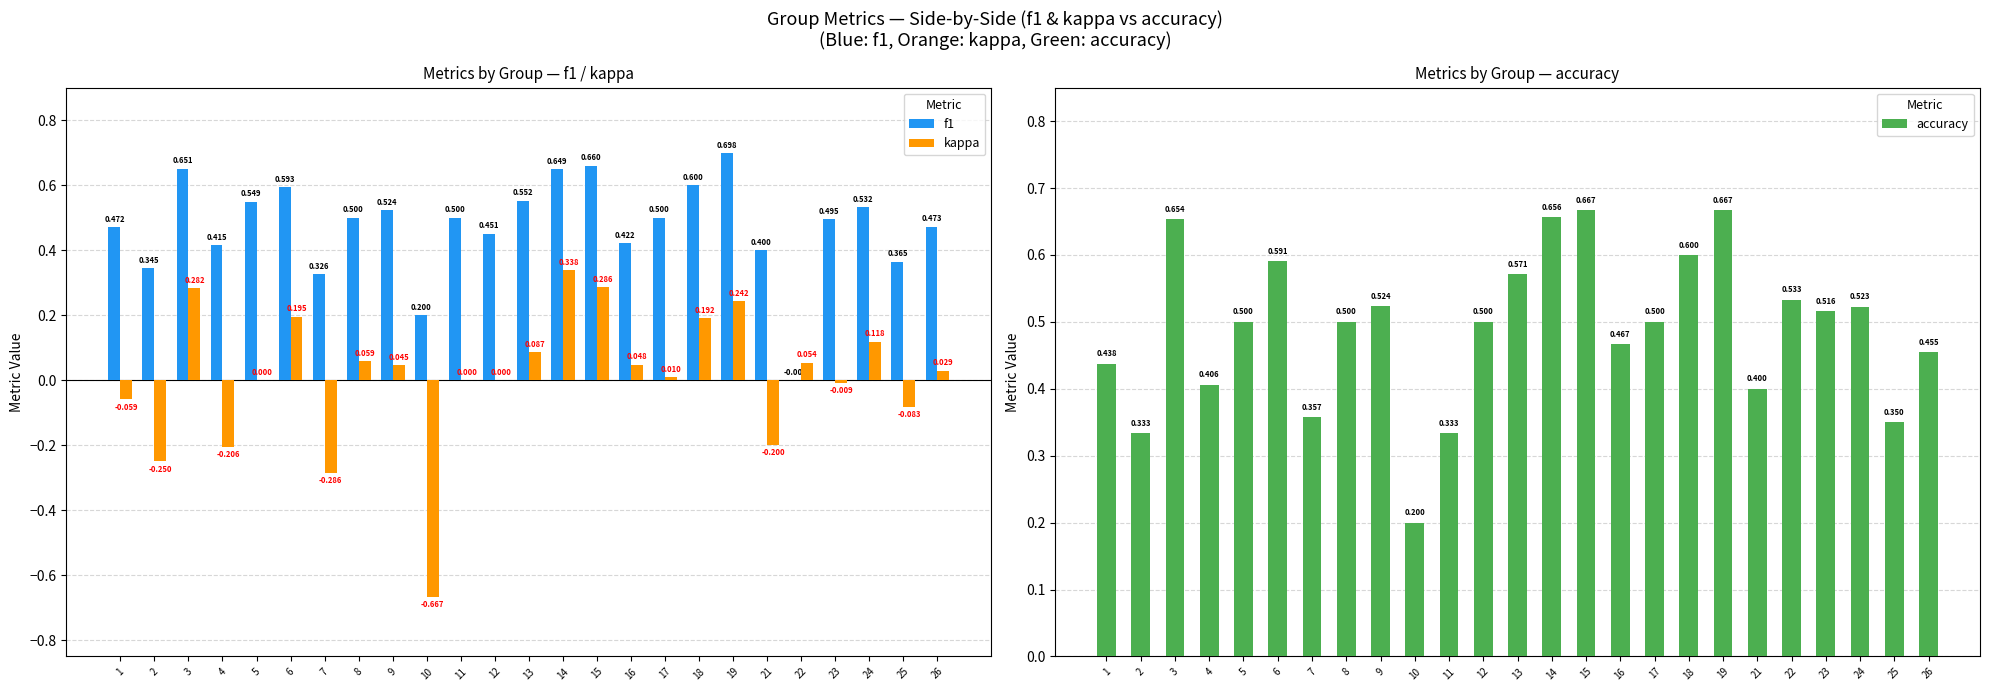

At which label does kappa reach its peak?

14